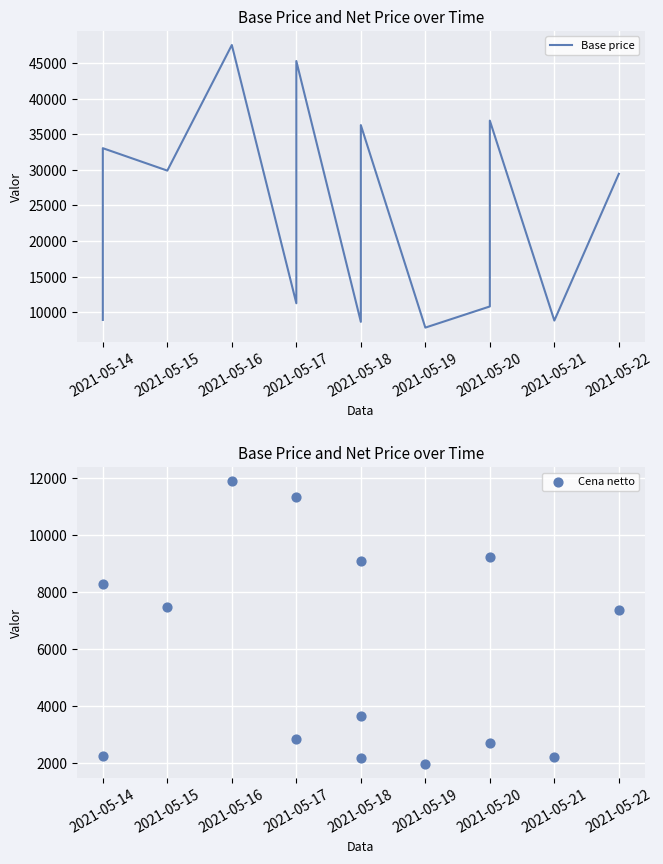

Which series contains the highest Y value?

Base price